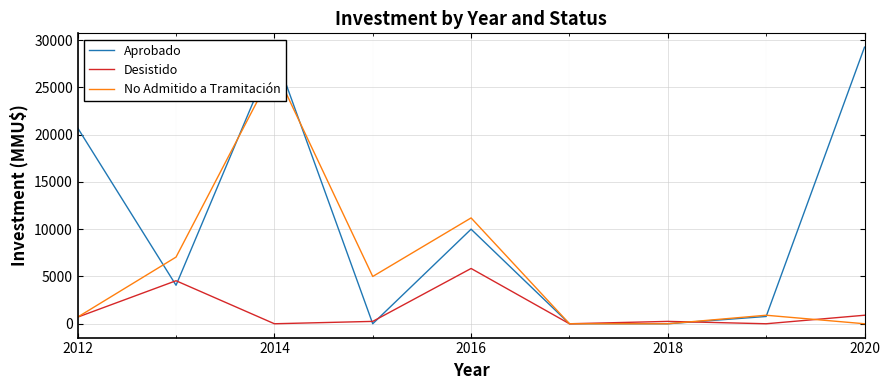

At which label is Aprobado closest to 14625?

2016